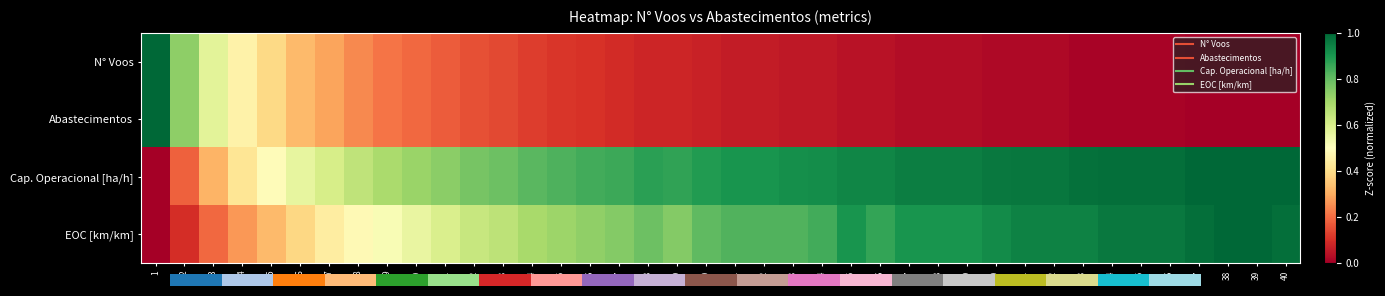

Rank the series by their maximum value, from highest to lowest.

N° Voos, Abastecimentos, Cap. Operacional [ha/h], EOC [km/km]